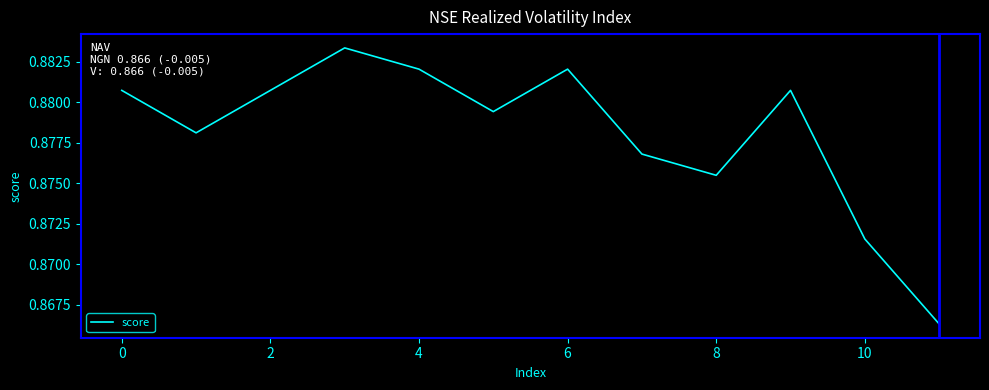

How many categories are shown in the chart?

12